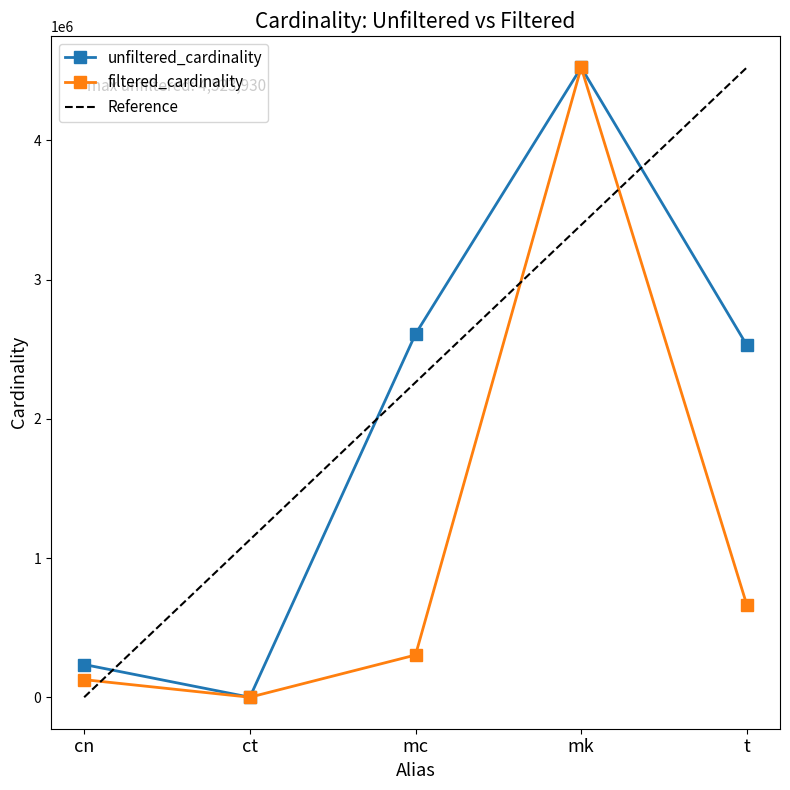

What is the highest value of the filtered_cardinality series?

4523930